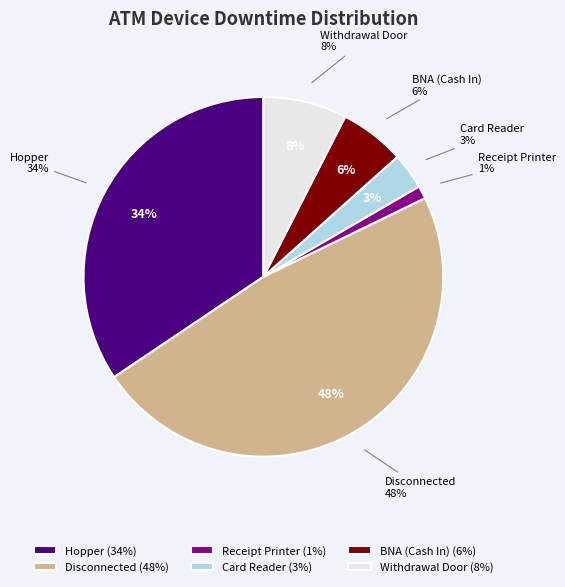

To the nearest percent, what portion does Hopper represent?

34%